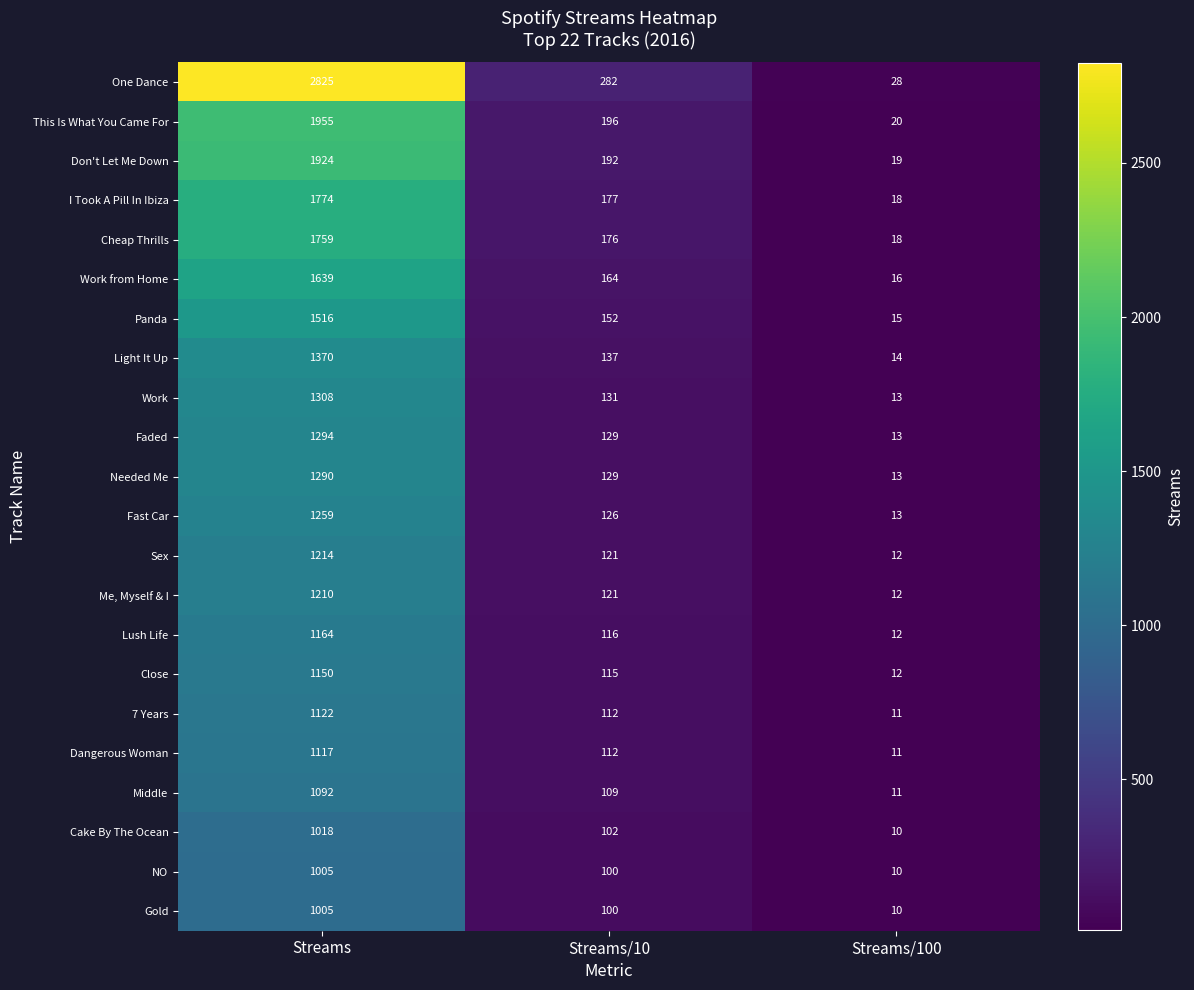

List the labels in order of Lush Life value, smallest first.

Streams/100, Streams/10, Streams